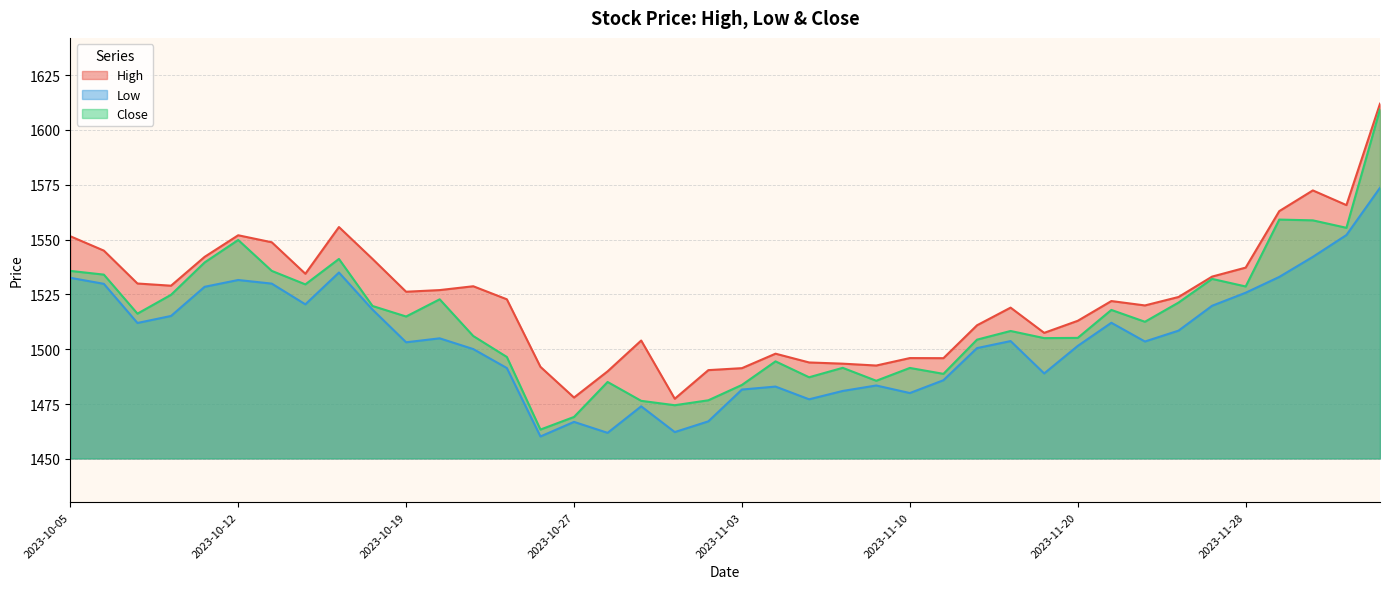

Which label corresponds to the largest value in the chart?

2023-12-04